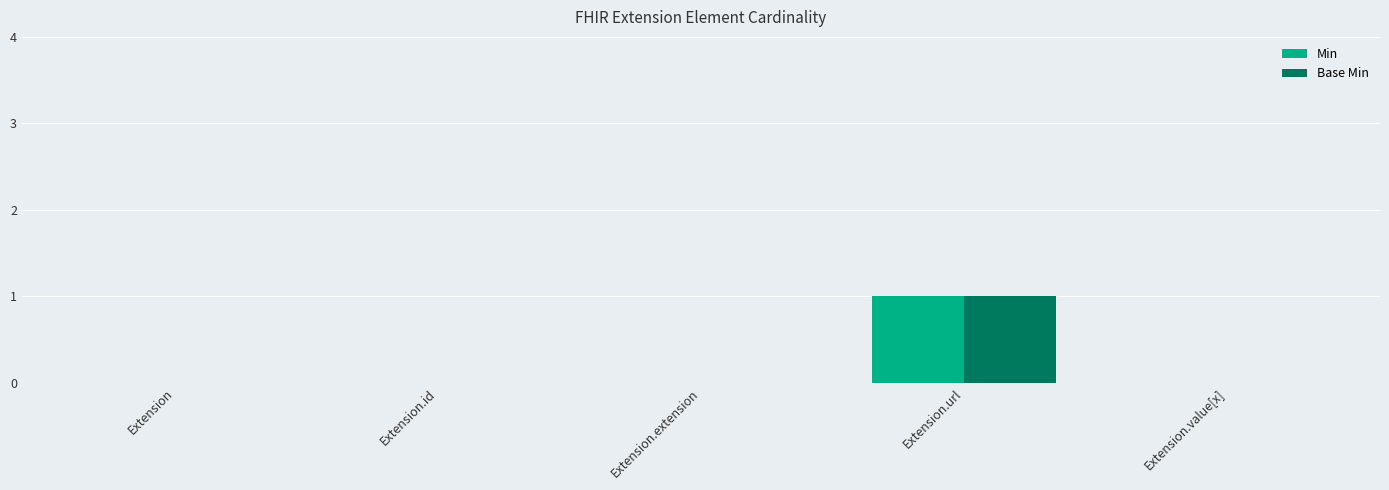

Is it true that Min equals 2 at Extension.url?

False